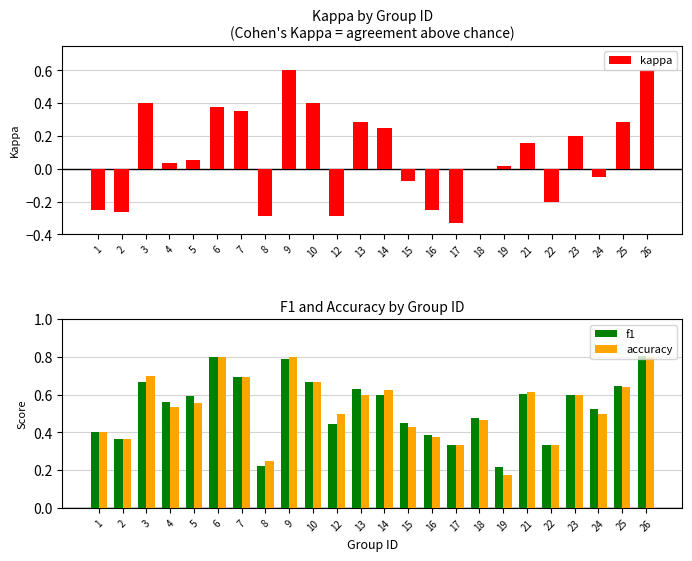

Which series has the largest range (max minus min)?

kappa